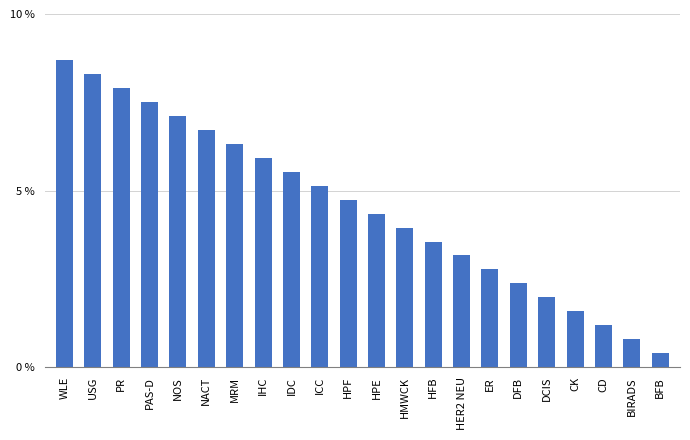

Where is the data nearest to the value 4?

HMWCK